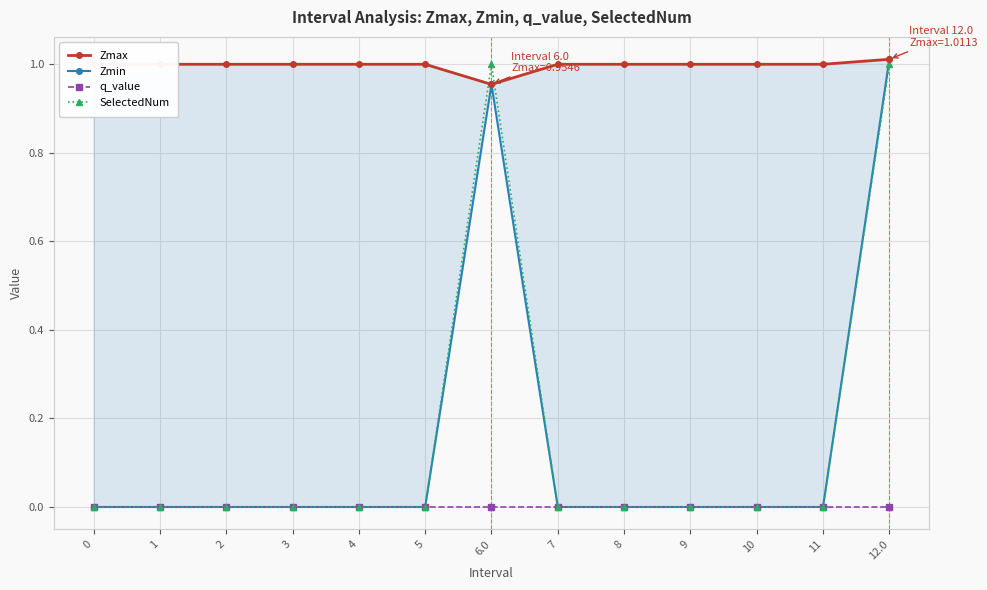

True or false: q_value has more than 2 points higher than both neighbors.

False